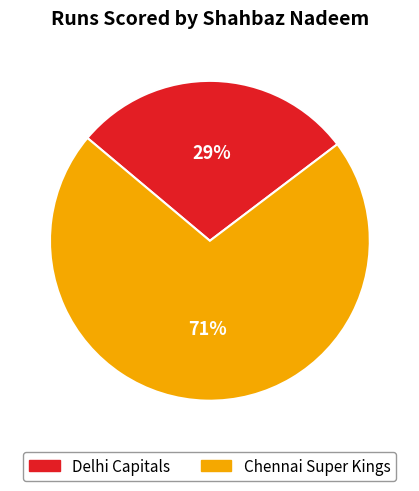

To the nearest percent, what is the average slice percentage?

50%